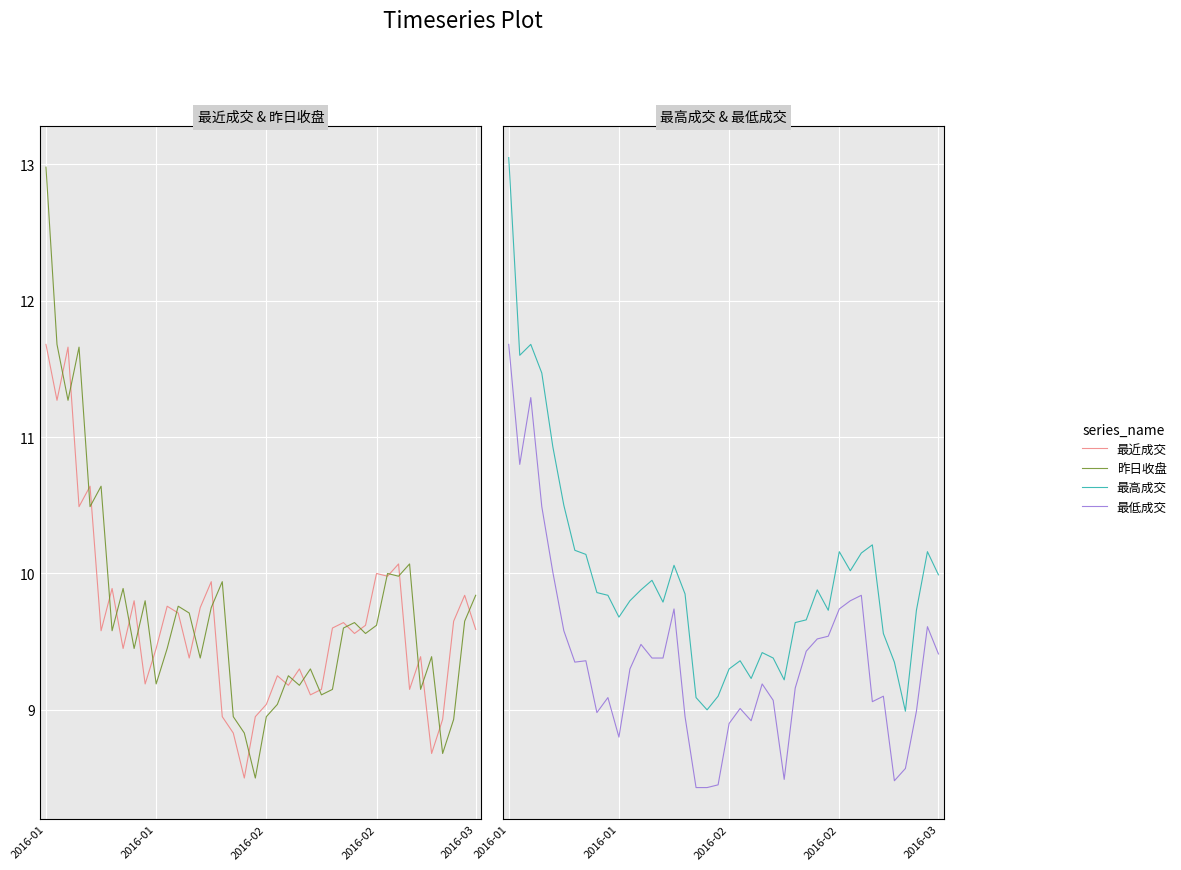

In 最近成交, how many points are lower than both neighbors (excluding endpoints)?

13